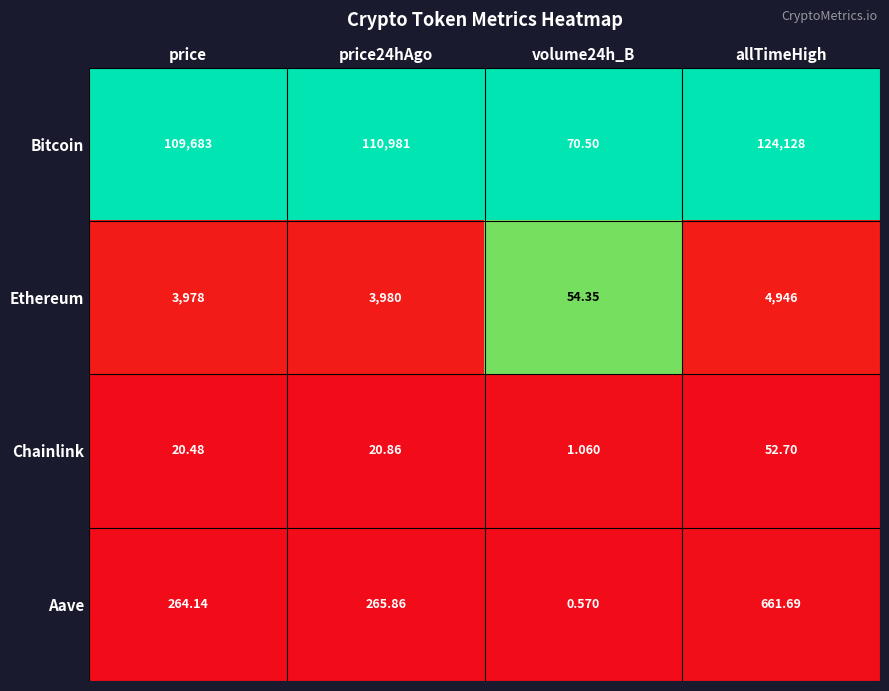

Which series has the largest range (max minus min)?

Bitcoin